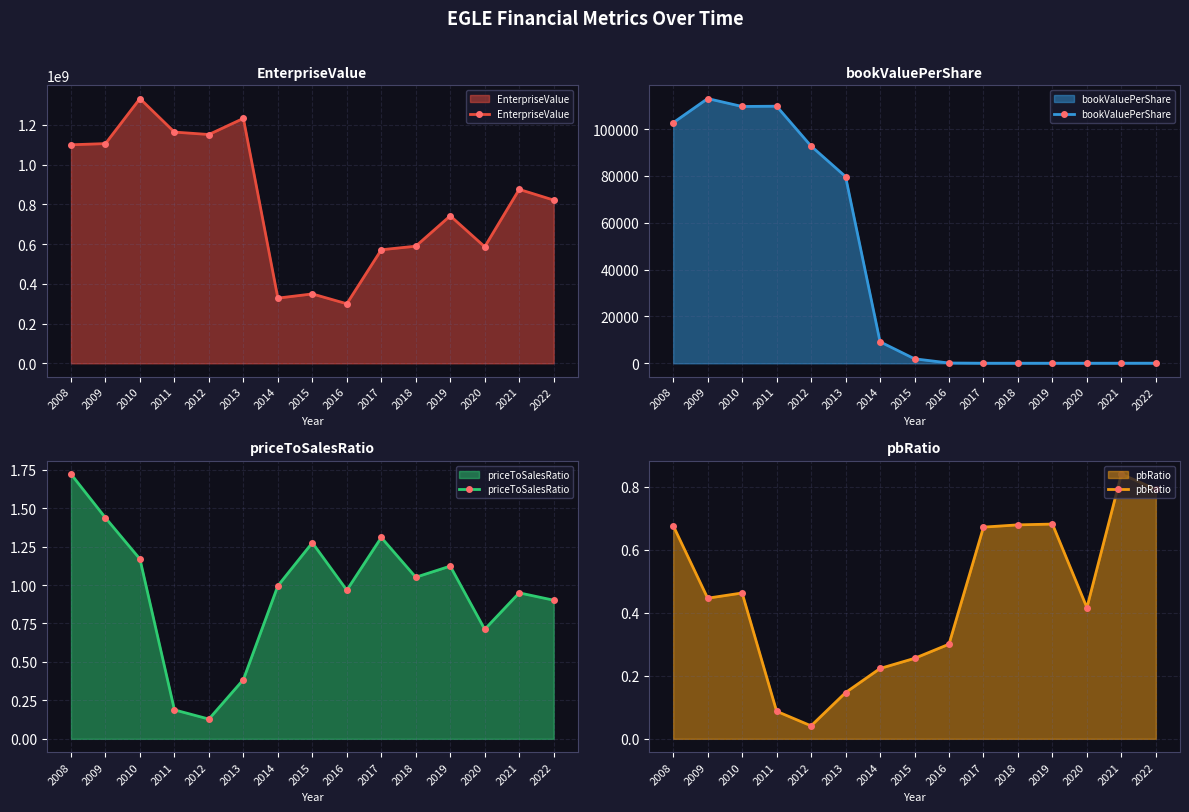

Does the chart display data point markers on the line(s)?

Yes